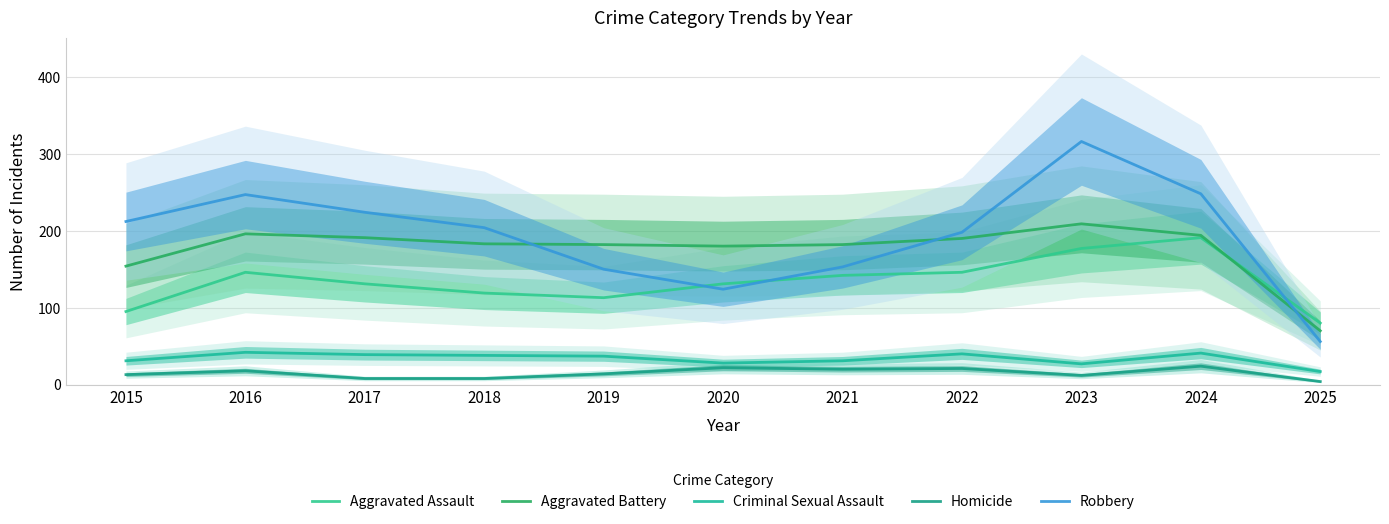

What is the difference between the second highest and minimum values in the Aggravated Battery series?

126